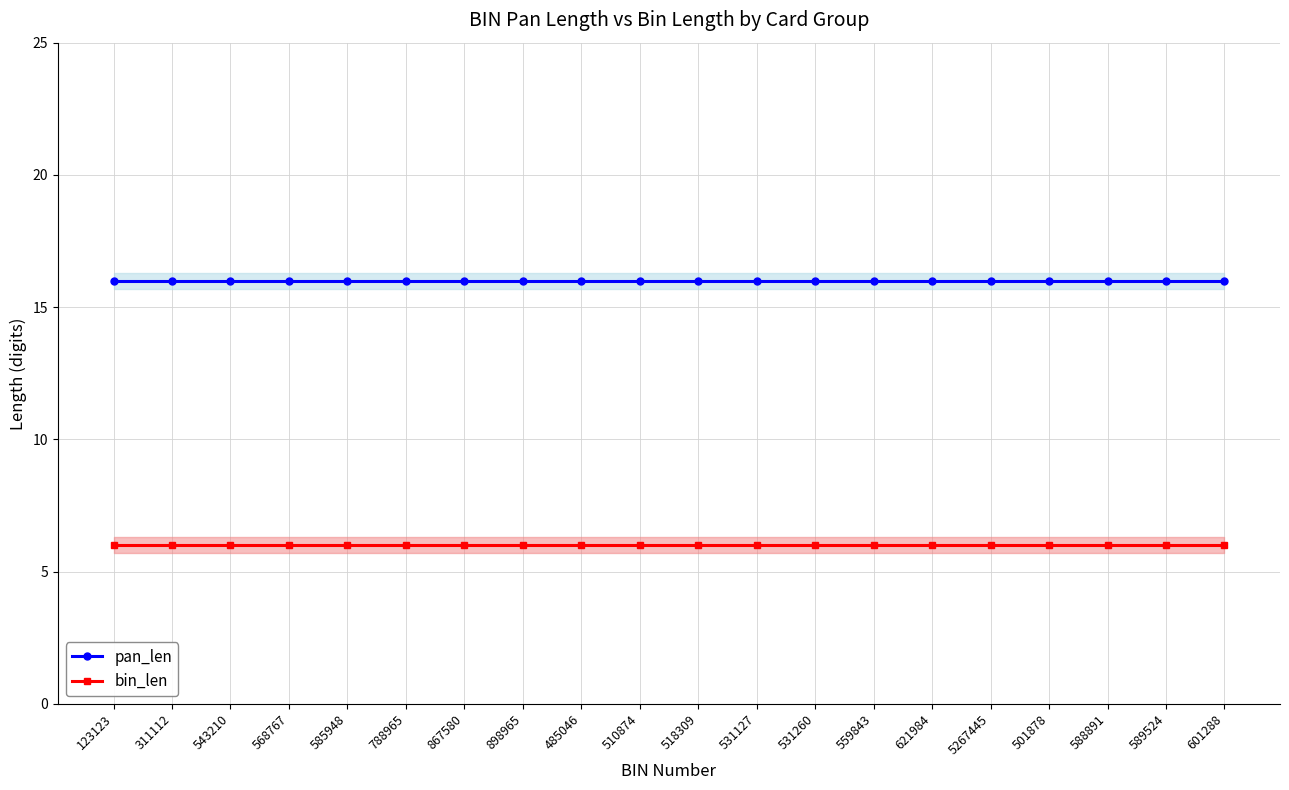

Which category has the lowest value across all series?

123123